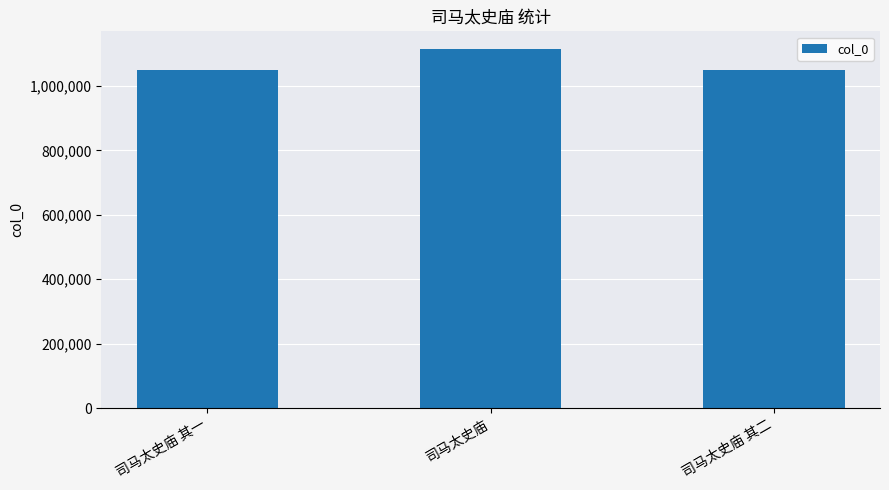

What is the value of the 3rd bar from the left?

1049694